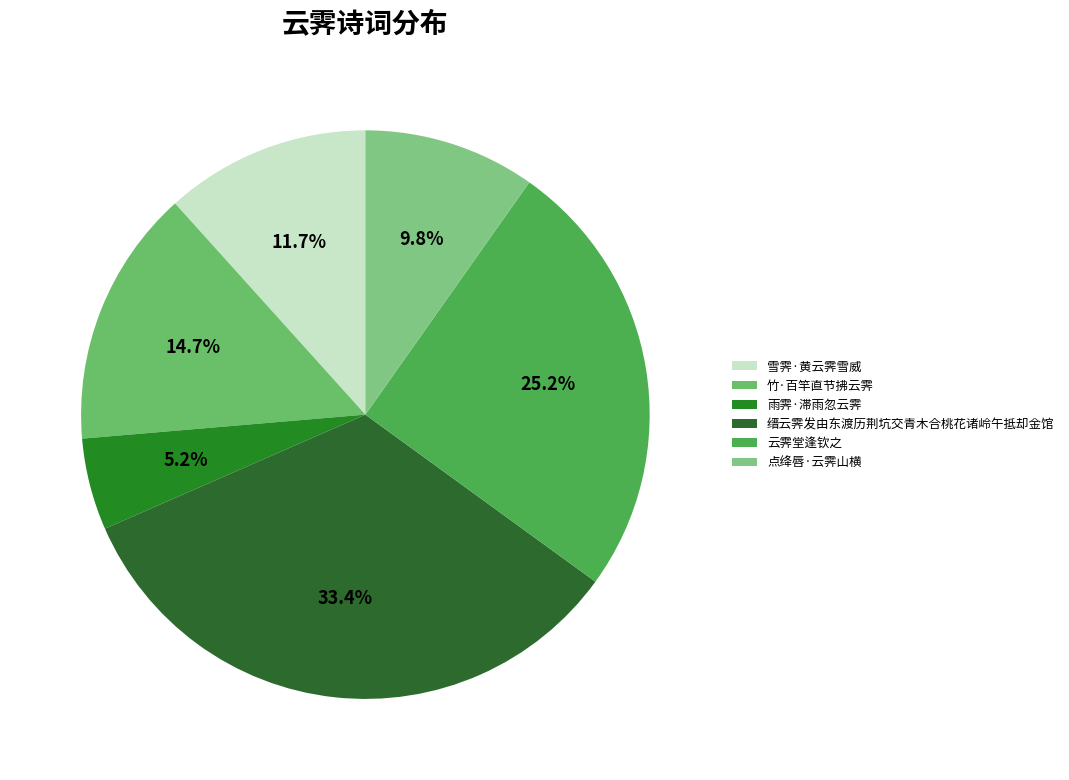

To the nearest percent, what portion does 云霁堂逢钦之 represent?

25%